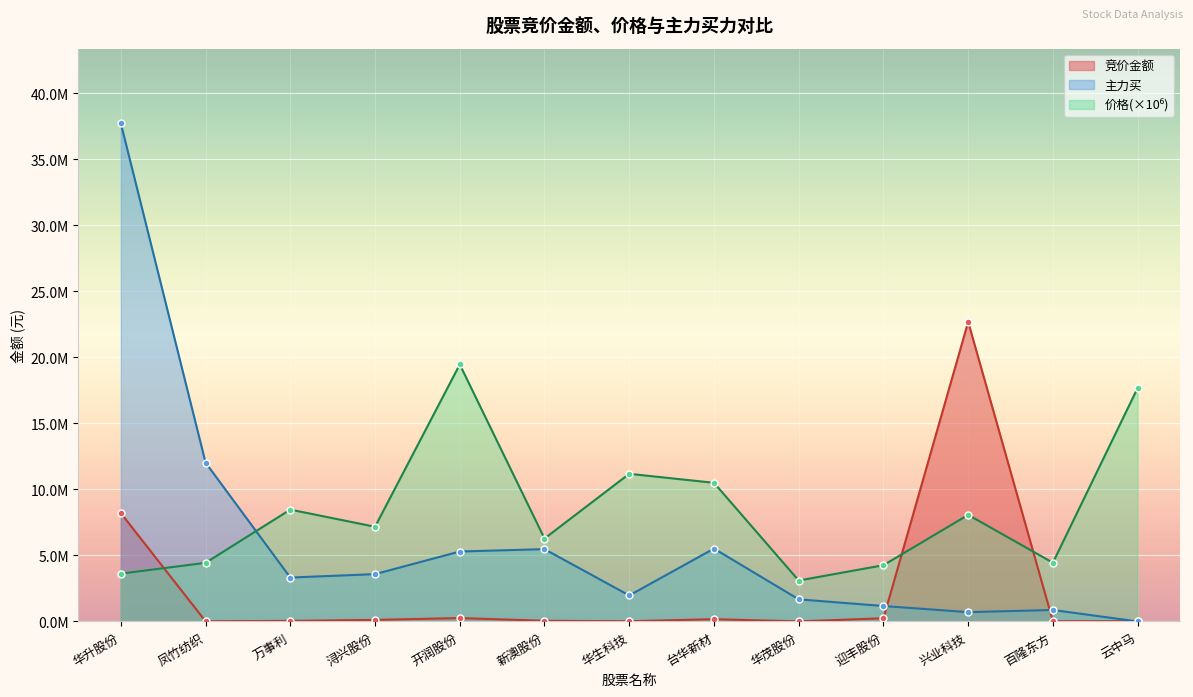

Rank the categories by 价格 value from highest to lowest.

开润股份, 云中马, 华生科技, 台华新材, 万事利, 兴业科技, 浔兴股份, 新澳股份, 百隆东方, 凤竹纺织, 迎丰股份, 华升股份, 华茂股份